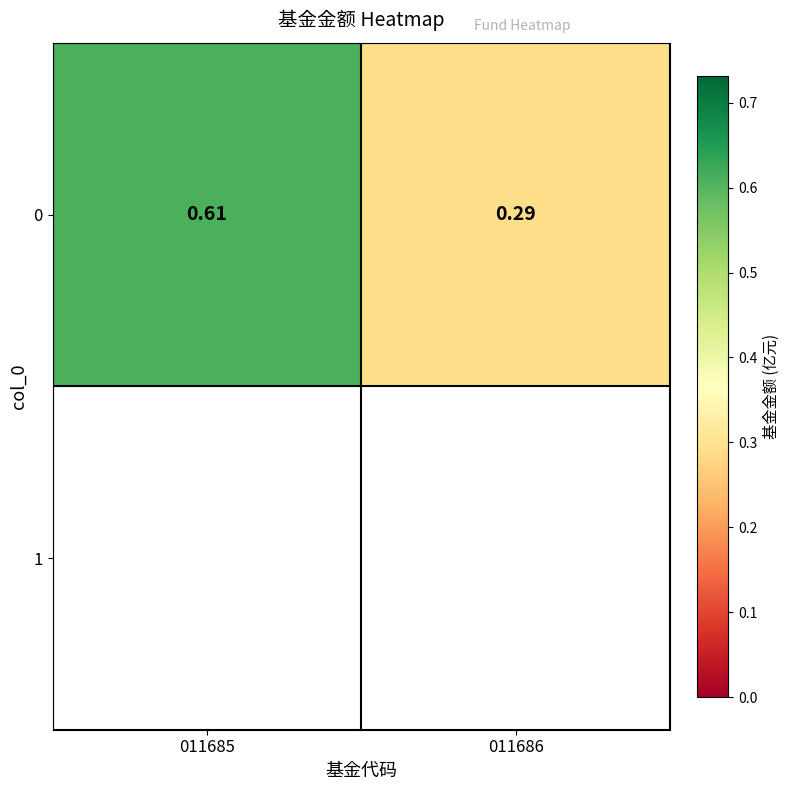

How many values are between 0 and 1?

2